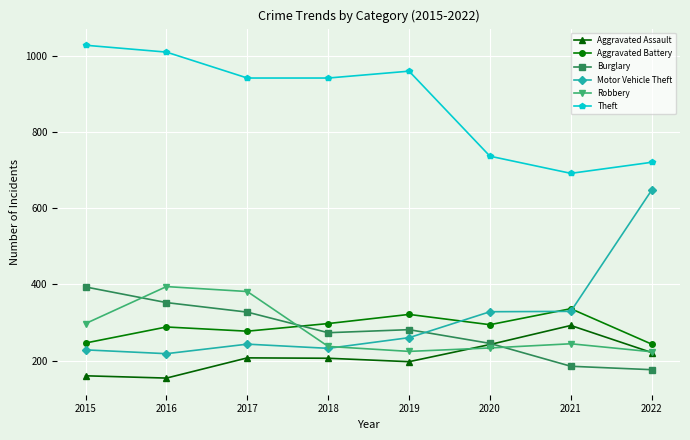

True or false: Robbery has more than 1 interior local peaks.

True